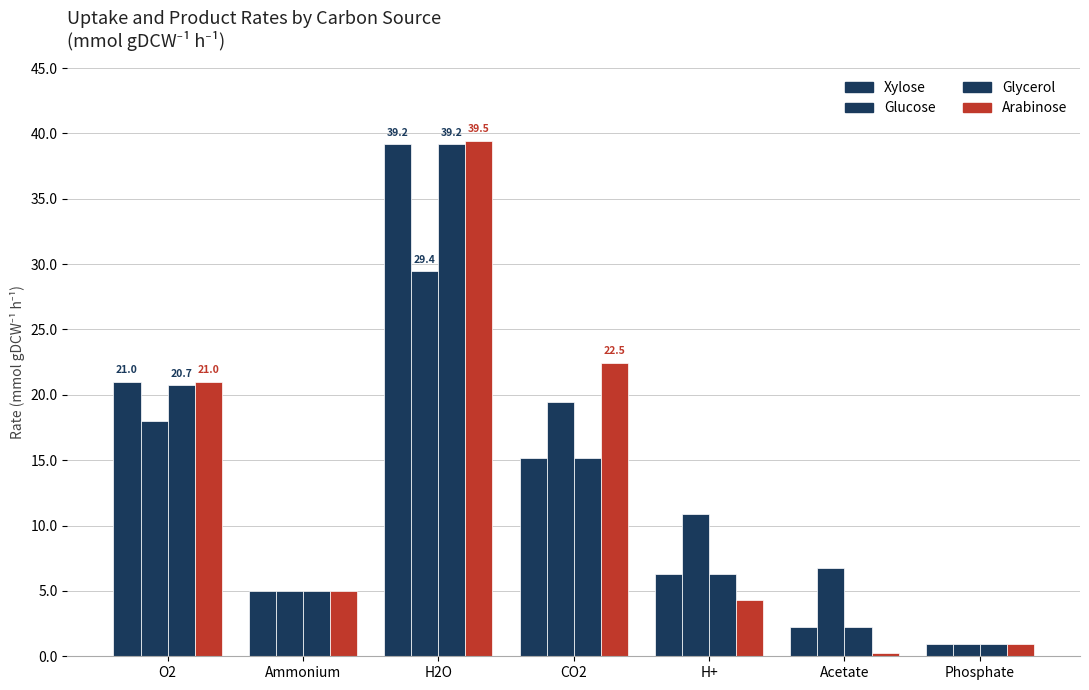

What is the minimum value for Xylose?

1.0